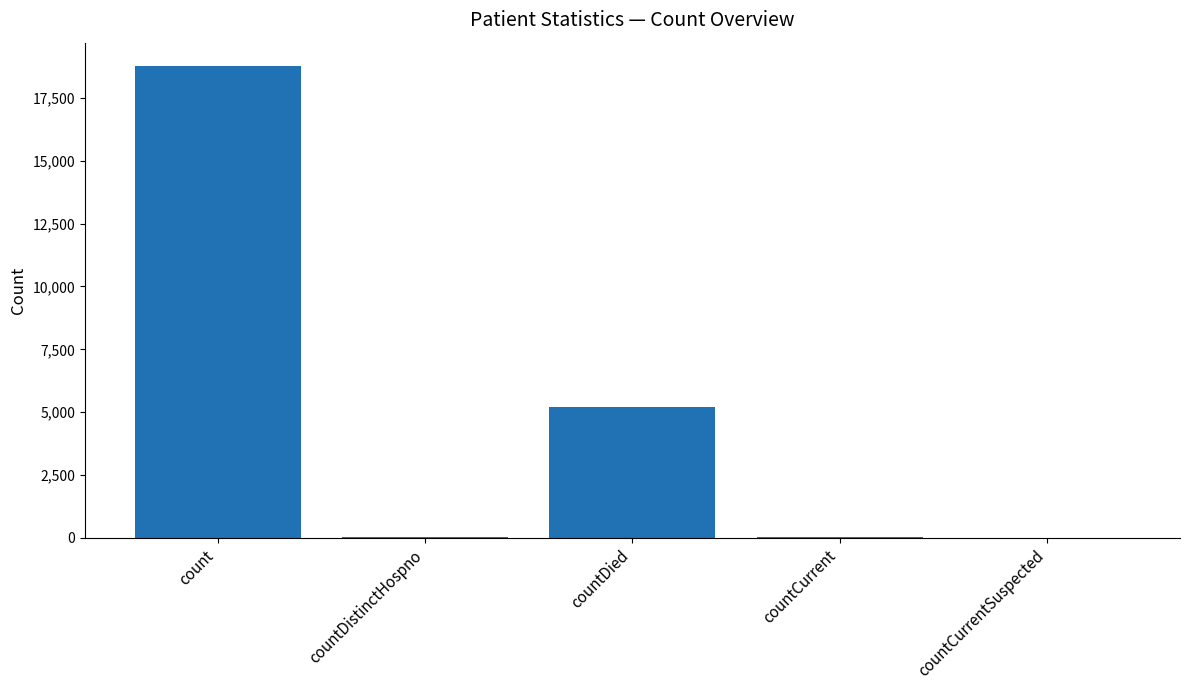

Is it true that the value at countDistinctHospno is 30?

True